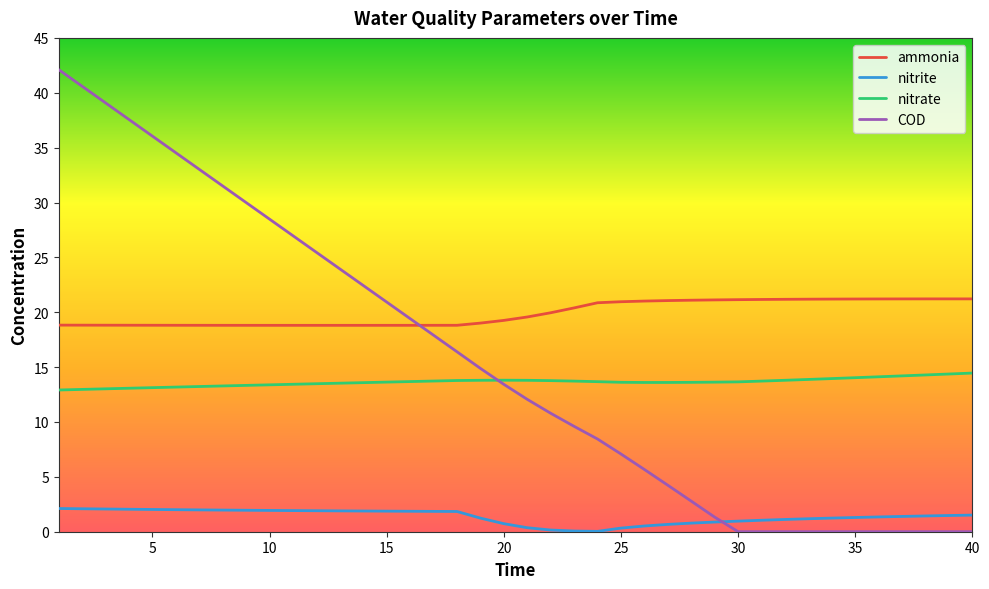

What is the lowest value of the ammonia series?

18.8